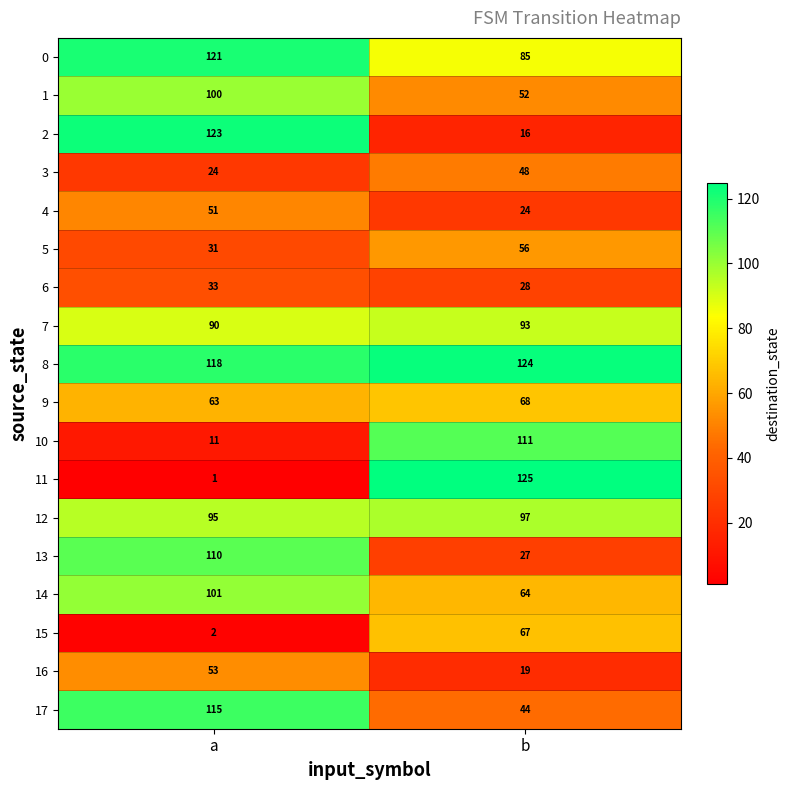

At how many categories does at least one series exceed 31?

2